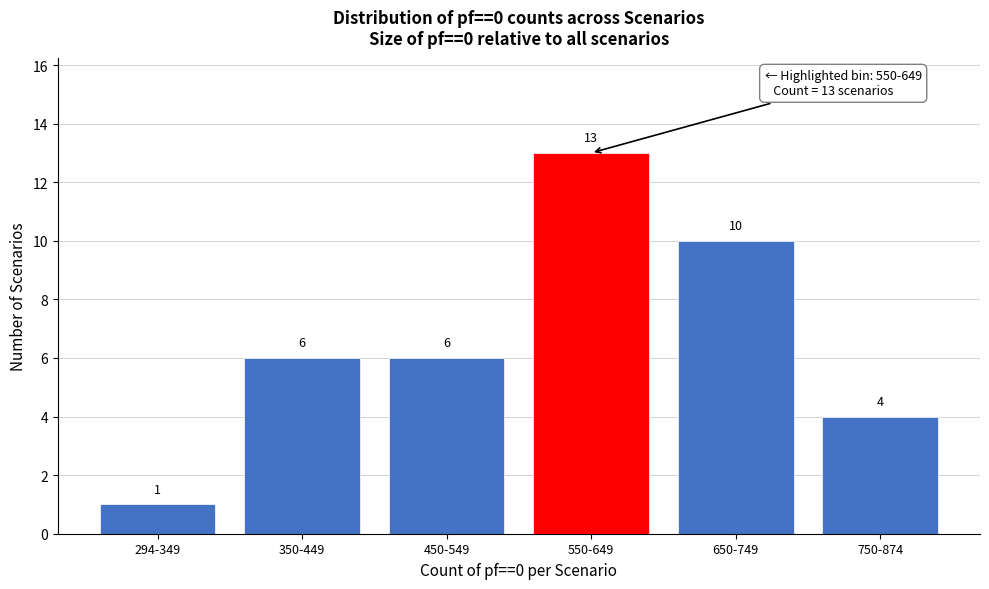

Reading right to left, extract all data points from this chart.

750-874=4	650-749=10	550-649=13	450-549=6	350-449=6	294-349=1